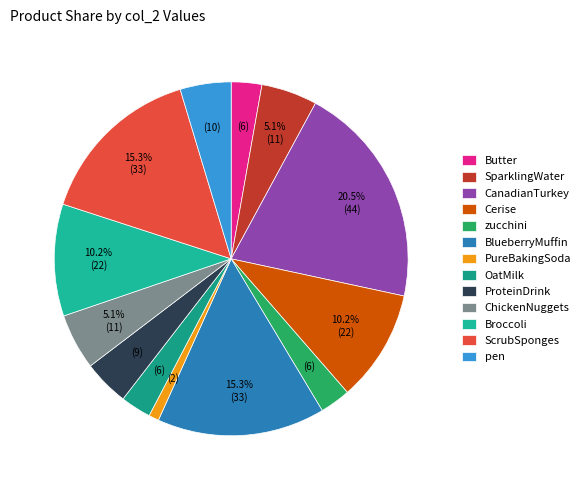

To the nearest percent, what percentage of the pie is BlueberryMuffin?

15%